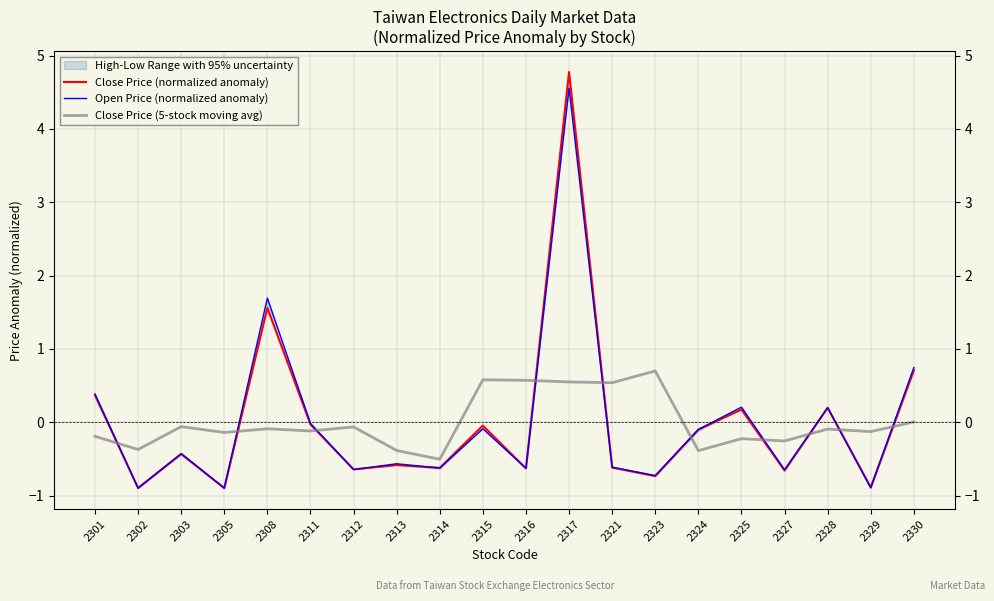

The value of Close Price (5-stock moving avg) at 2321 is 0.3. True or false?

False